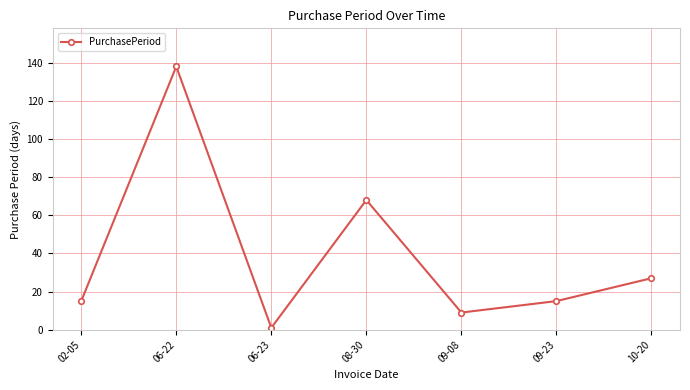

Where is the data nearest to the value 69?

08-30